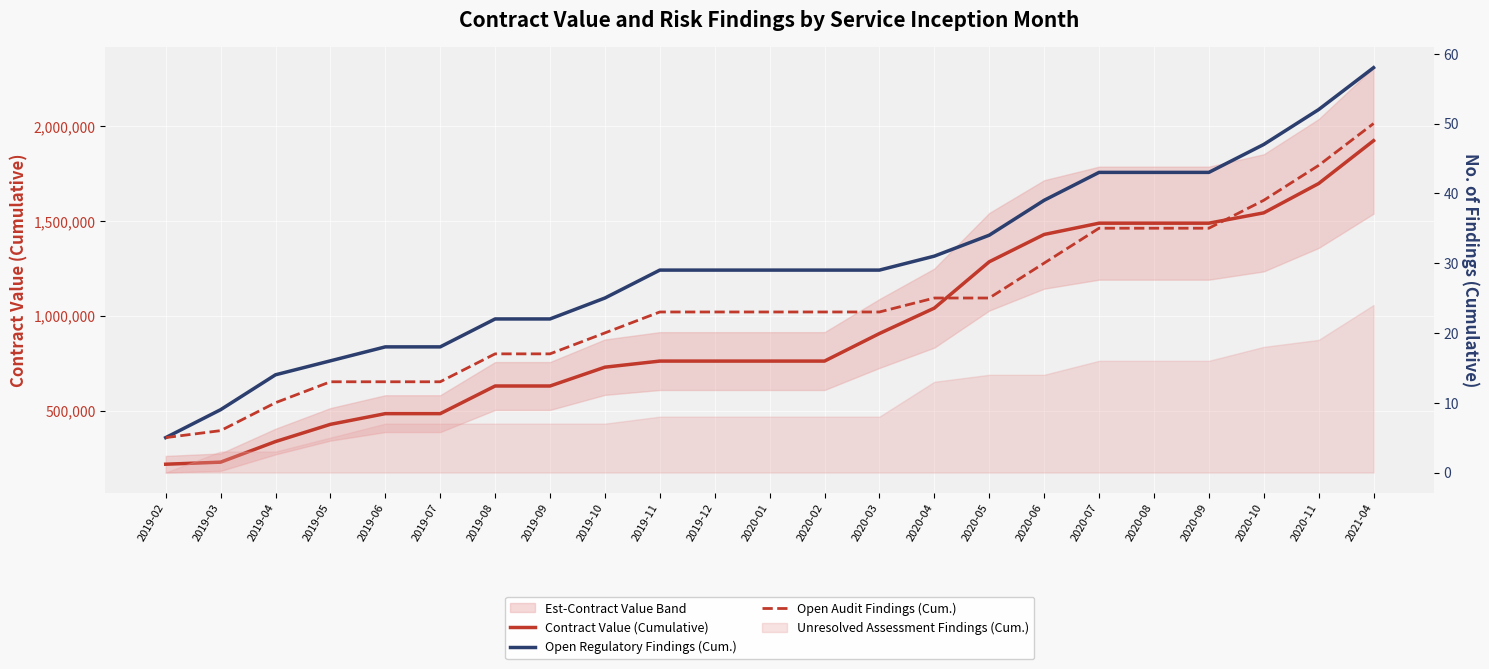

True or false: Open Audit Findings (Cum.) has more than 2 points higher than both neighbors.

False